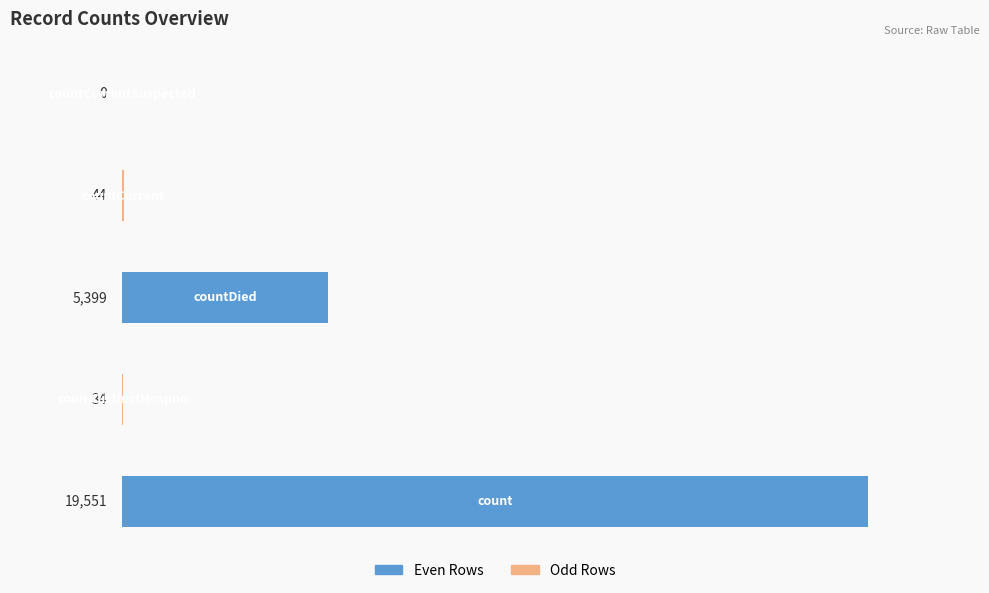

What is the approximate value at countCurrent?

44